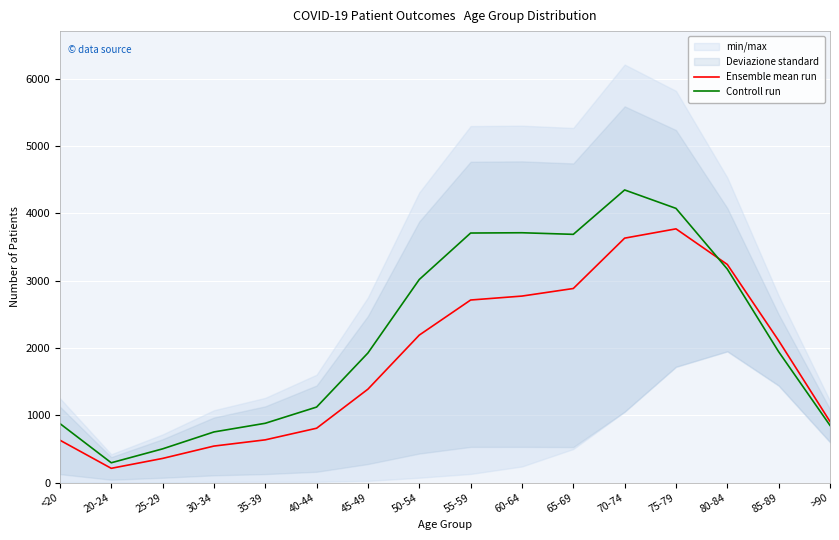

What is the label of the 7th point from the left?

45-49